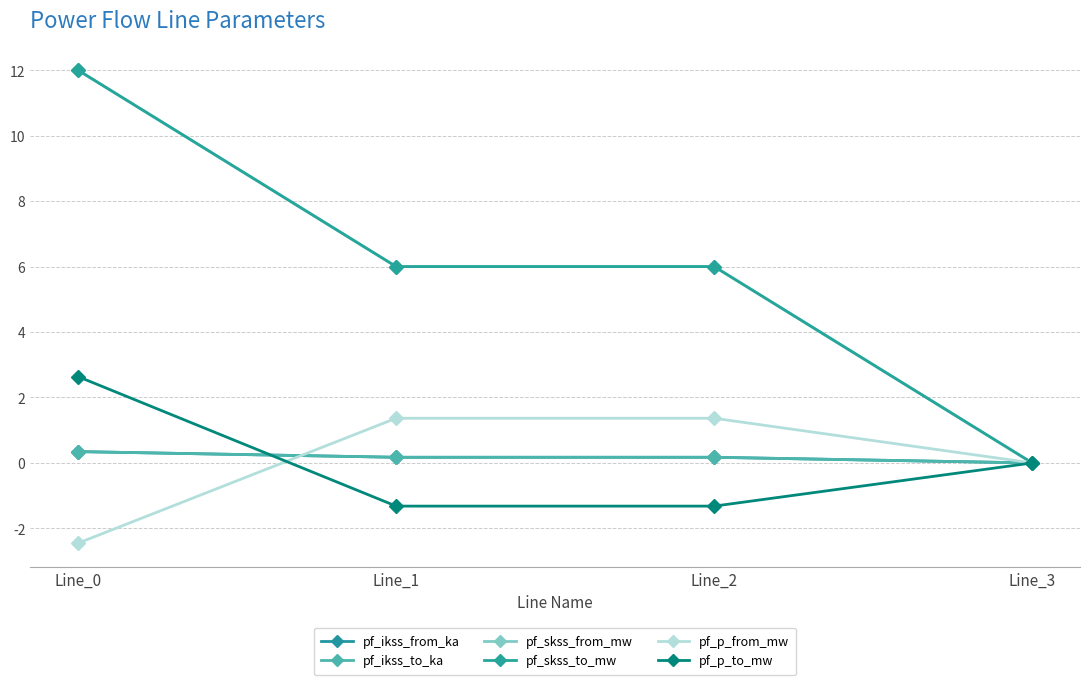

What is the value of the pf_ikss_to_ka point at the 1st from the left?

0.3